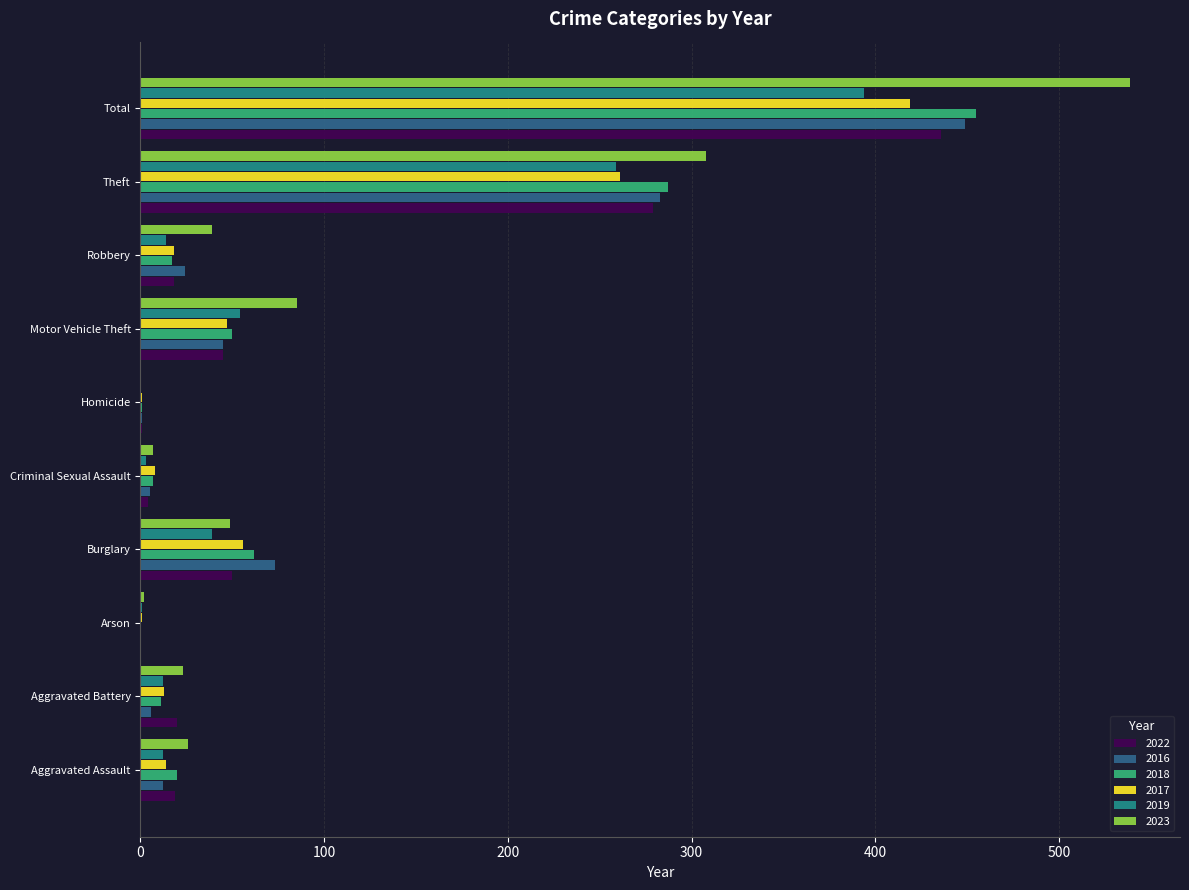

Which series has the widest spread of values?

2023